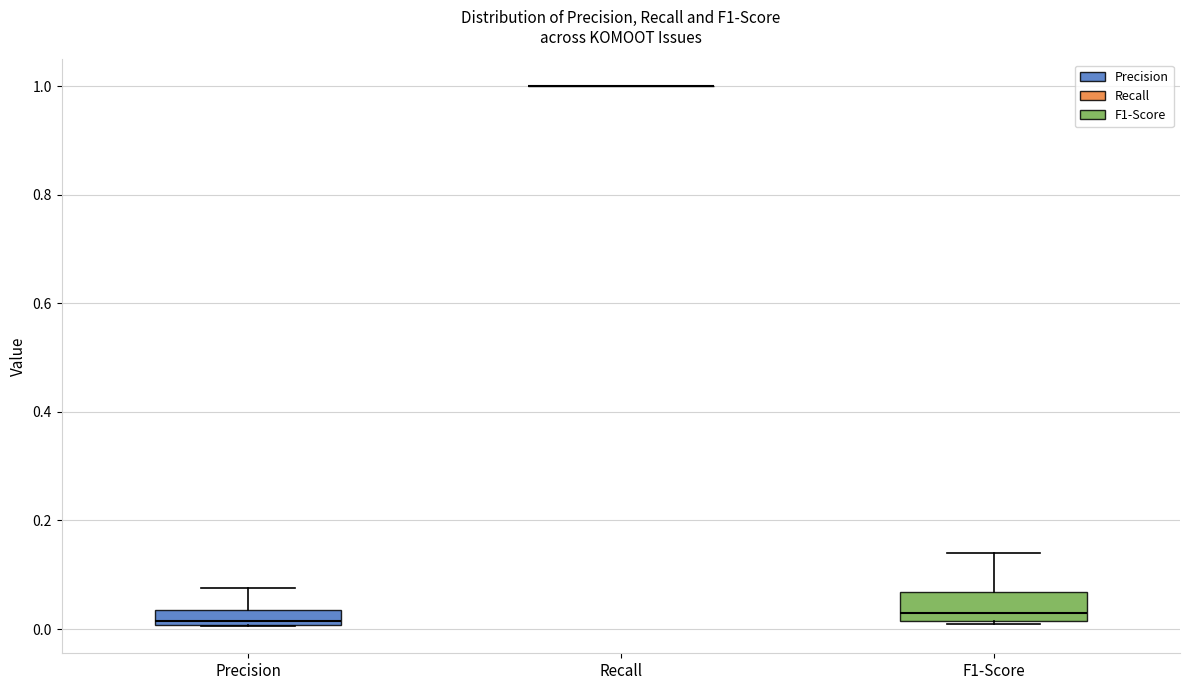

Where does the upper whisker of the box for F1-Score end on the y-axis? The values are not printed on the chart, so give them approximately, as read against the axis.

0.14